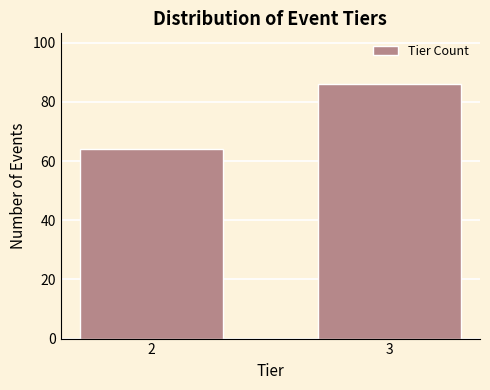

Reading right to left, transcribe all the data shown in this chart.

86	64